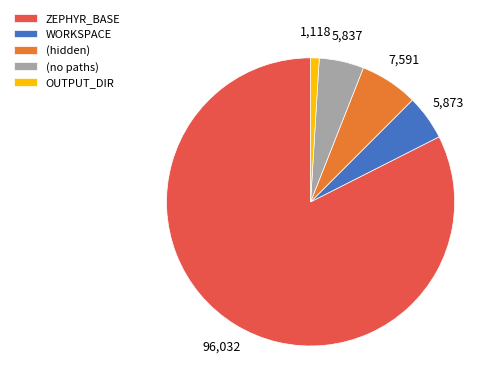

Combined, do (hidden) and WORKSPACE account for over 50%?

No